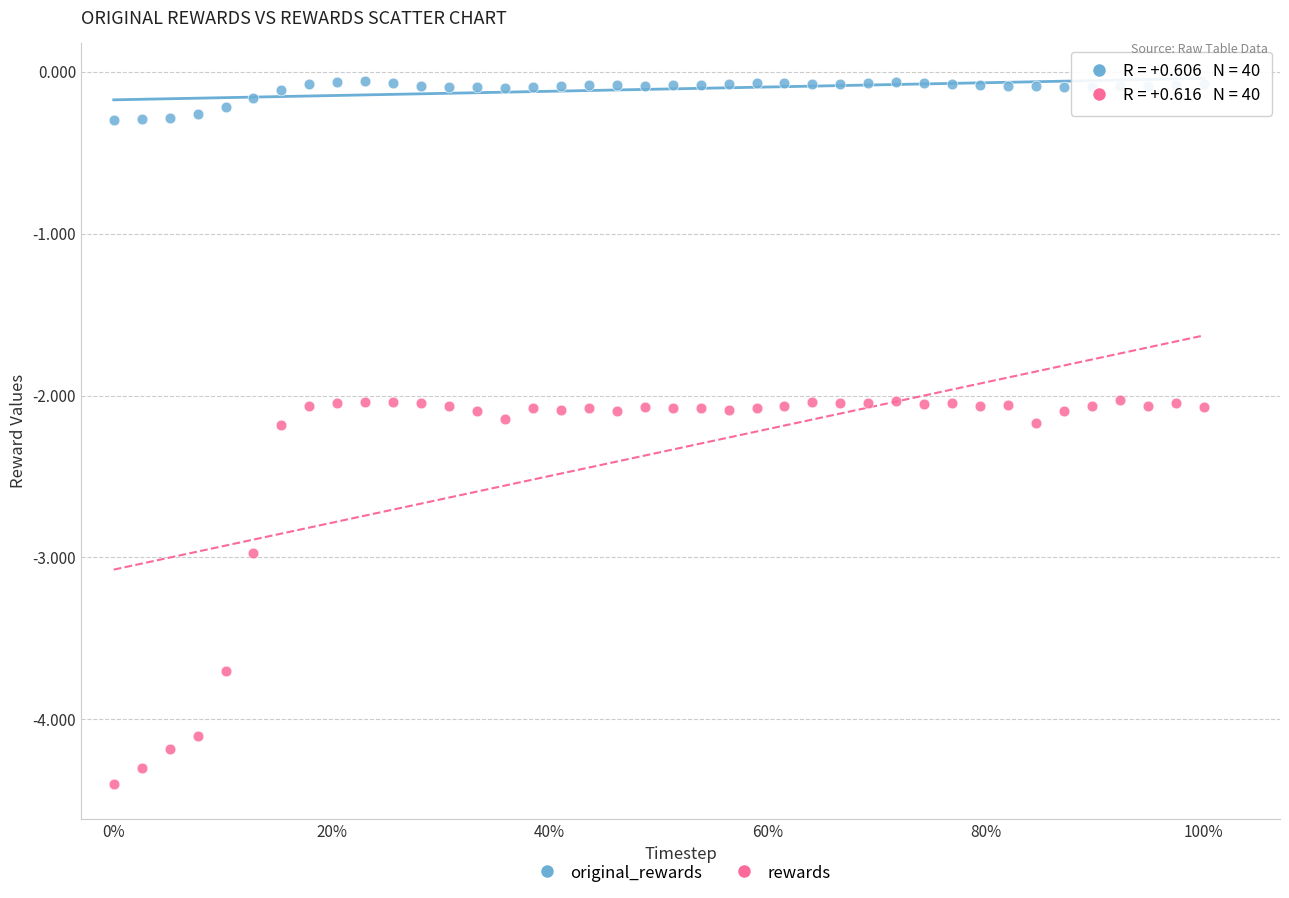

What are all the series names shown in the legend?

original_rewards, rewards